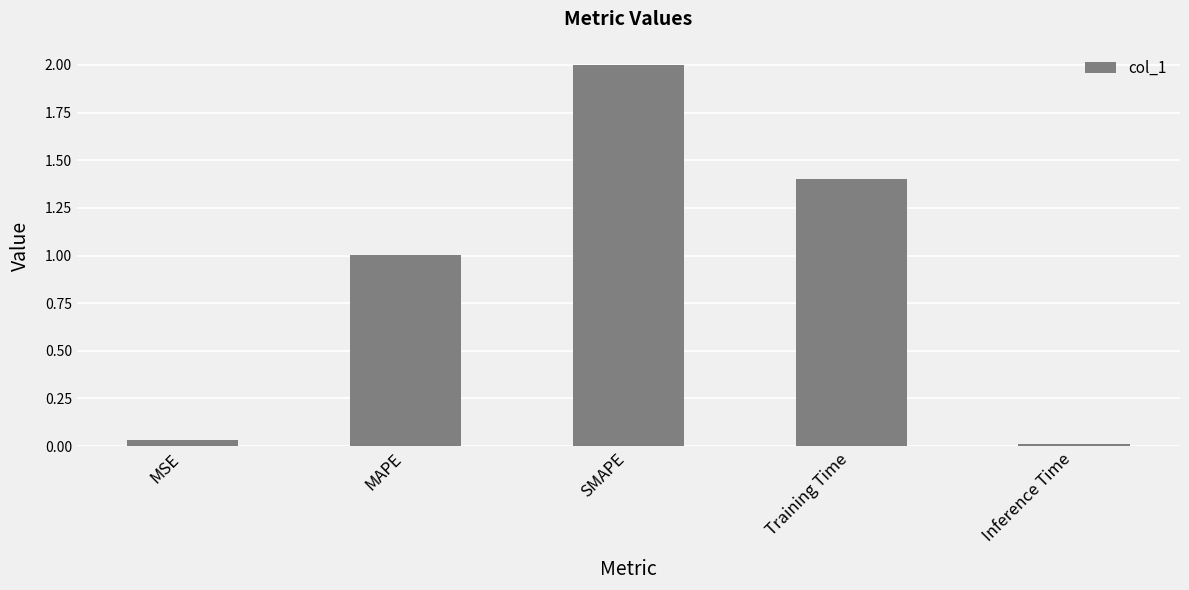

How many data points are above 1?

3